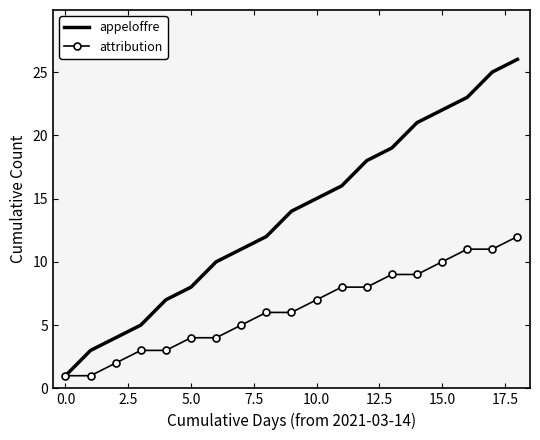

What is the highest value of the attribution series?

12